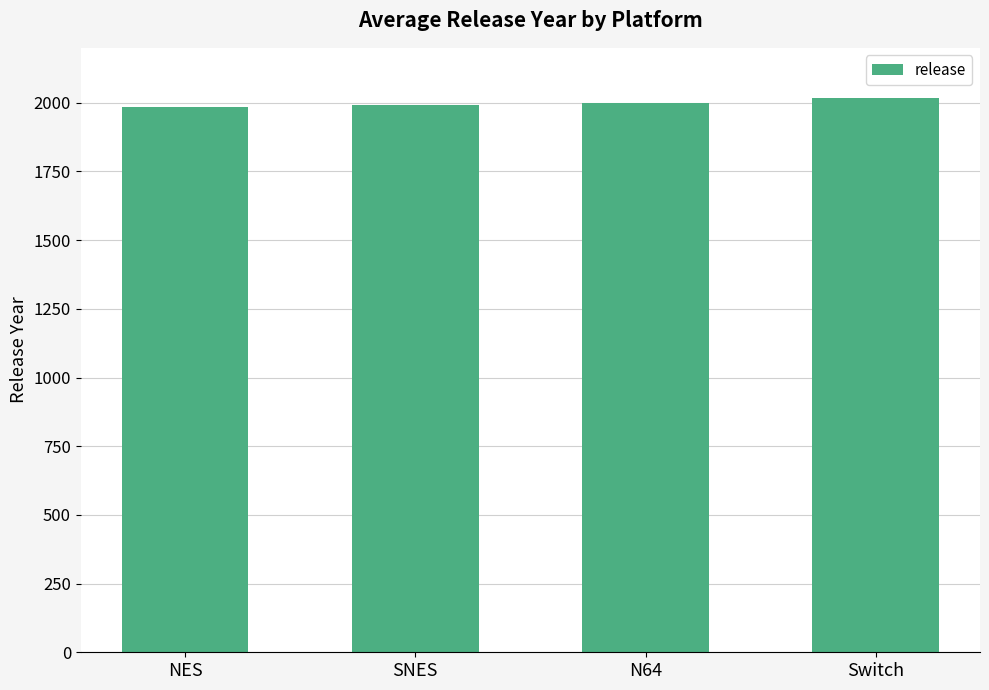

At which category does the chart reach its peak across all series?

Switch